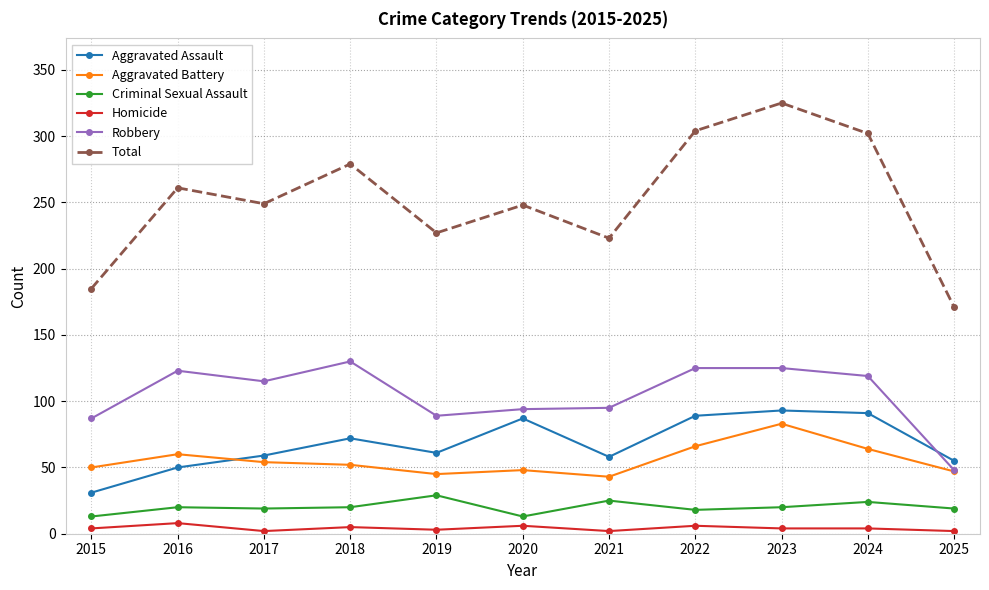

Where does the Total series first go above 249?

2016